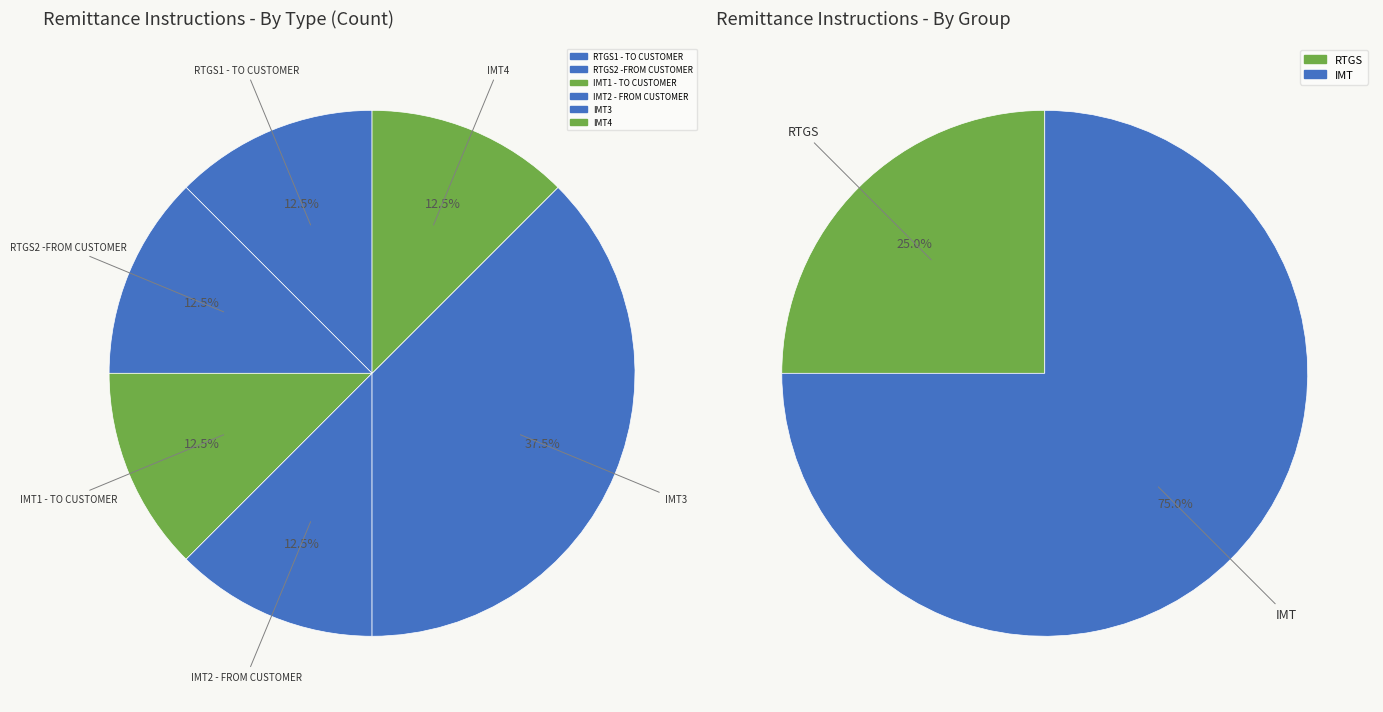

To the nearest percent, what is the combined percentage of IMT2 - FROM CUSTOMER and IMT4?

25%